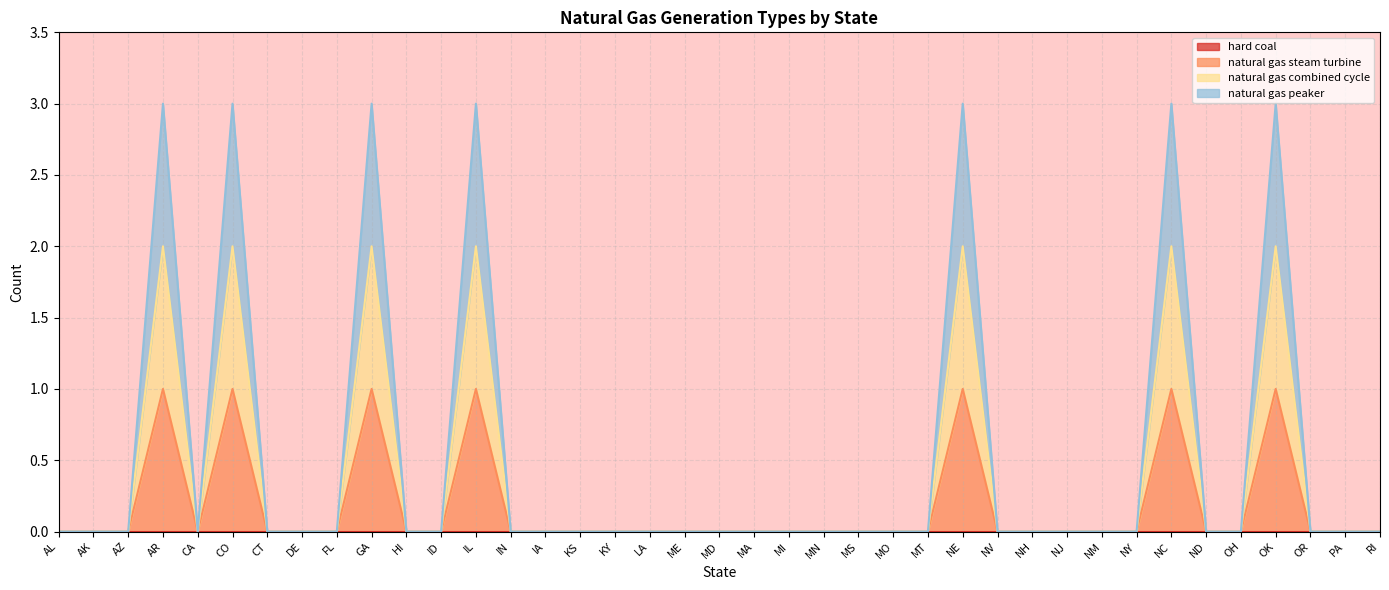

What is the sum of all natural gas steam turbine values?

7